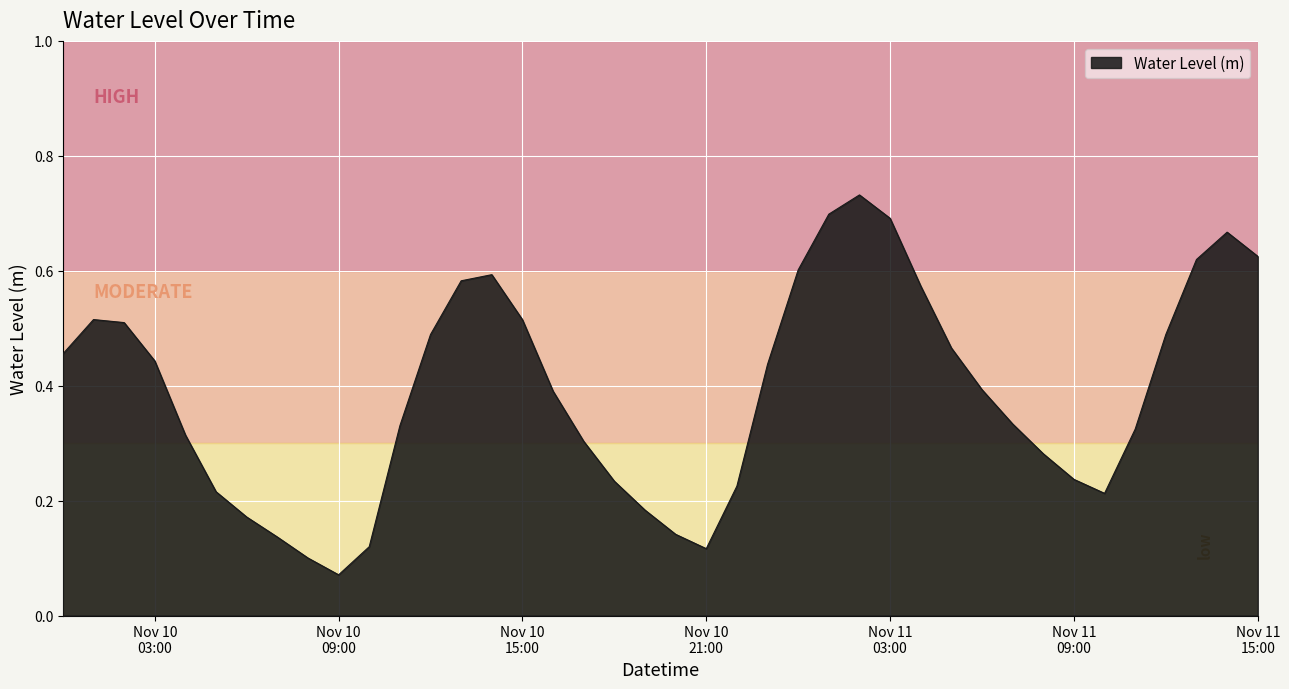

How many interior local valleys (lower than both neighbors) does the data have?

3